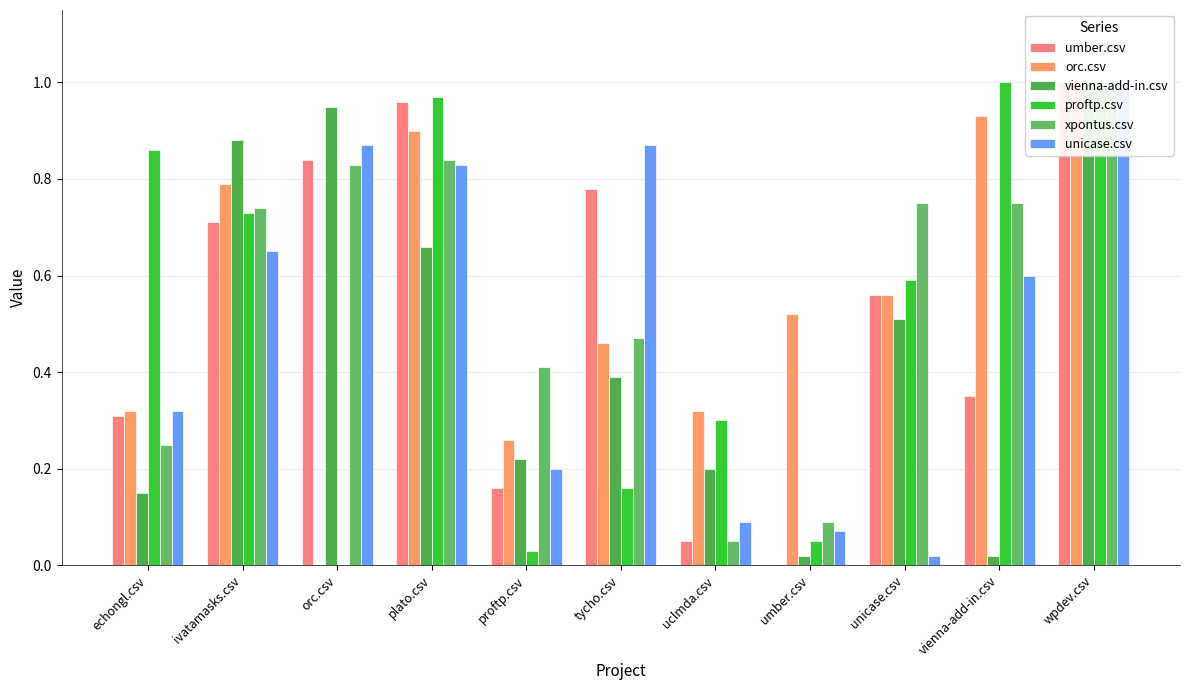

What is the total value across all series at plato.csv?

5.2